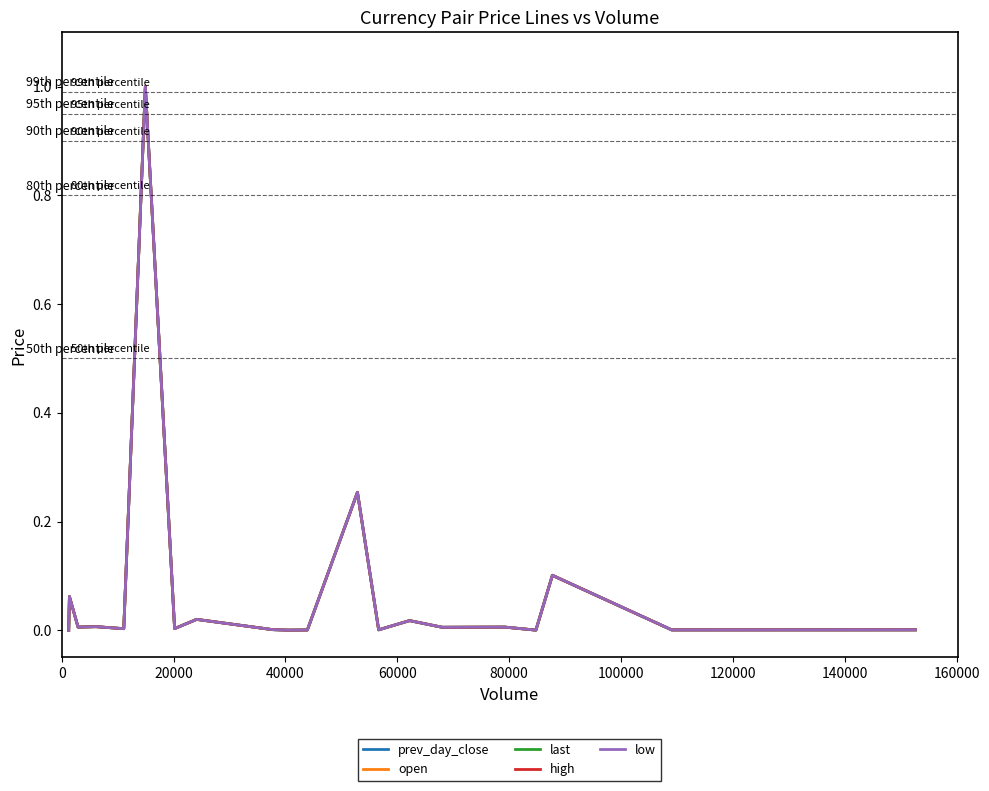

Does the chart have visible grid lines?

No